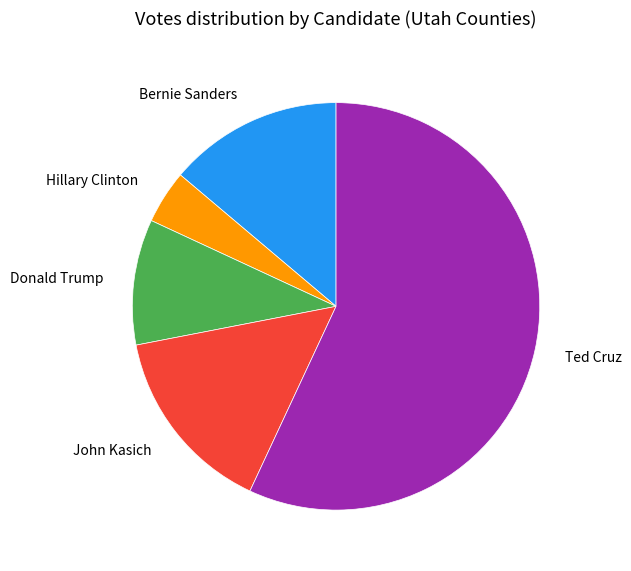

Rank the categories by value from lowest to highest.

Hillary Clinton, Donald Trump, Bernie Sanders, John Kasich, Ted Cruz